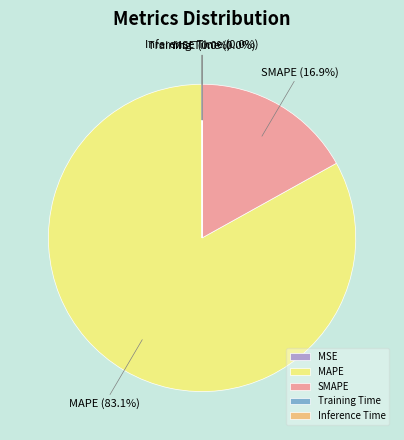

What percentage do SMAPE and MAPE together represent?

100.0%